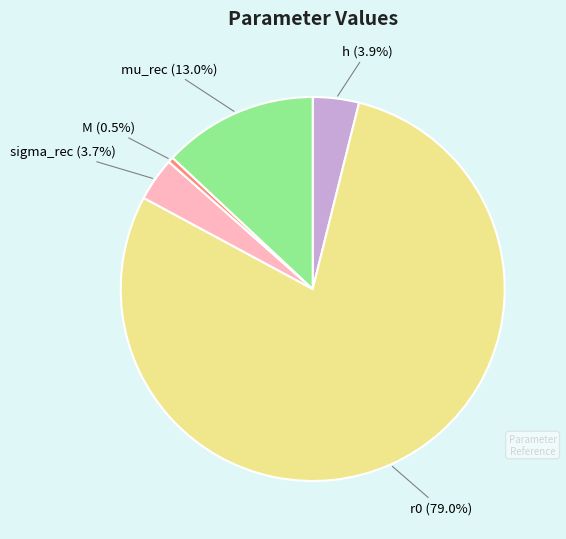

To the nearest percent, what portion does h represent?

4%